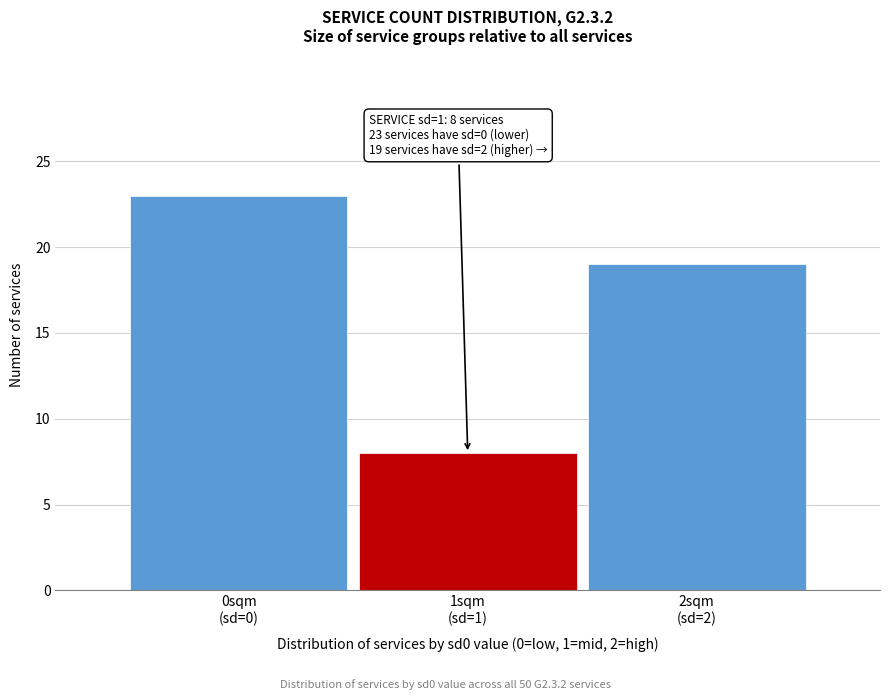

Reading left to right, list all the values displayed in this chart.

23	8	19